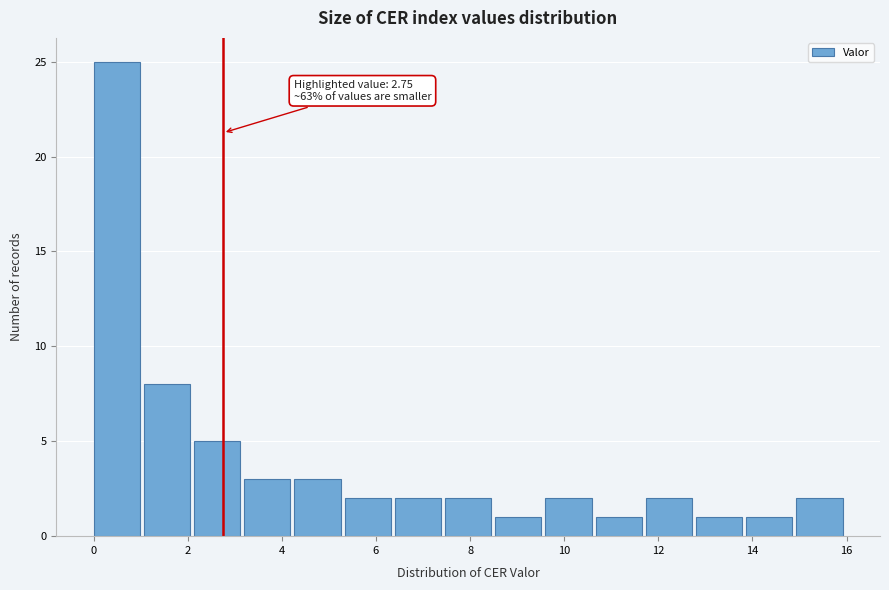

Over which range of the x-axis is the bar tallest?

0.0 to 1.0